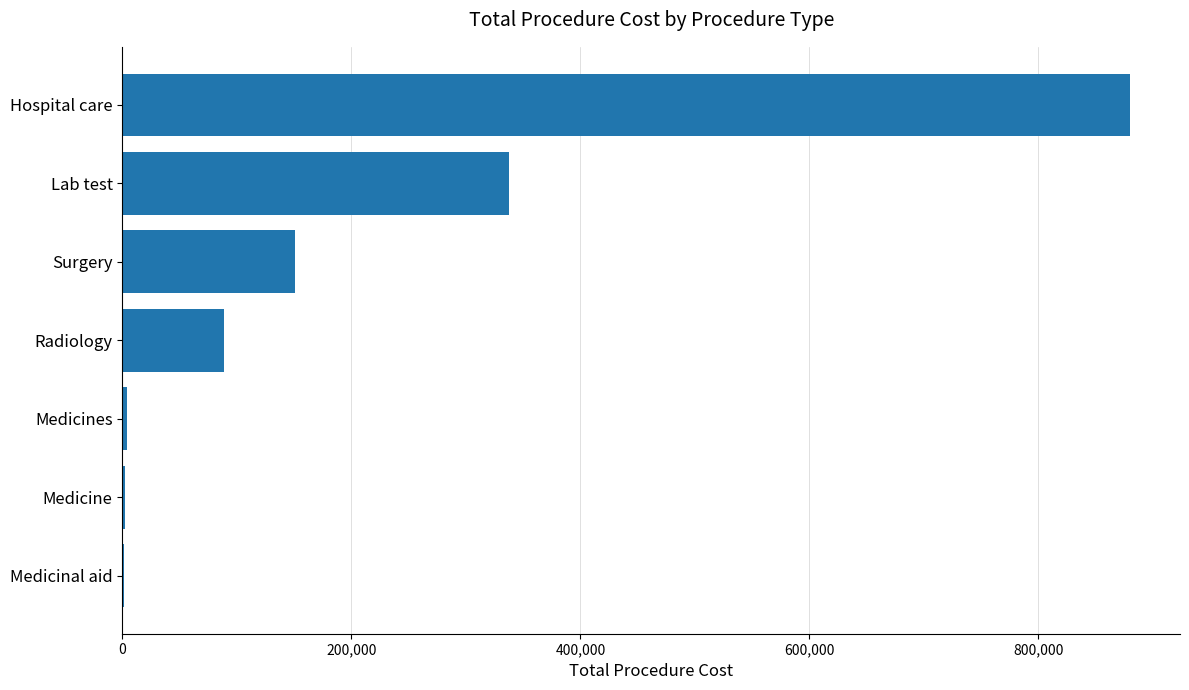

What is the sum of all values?

1464593